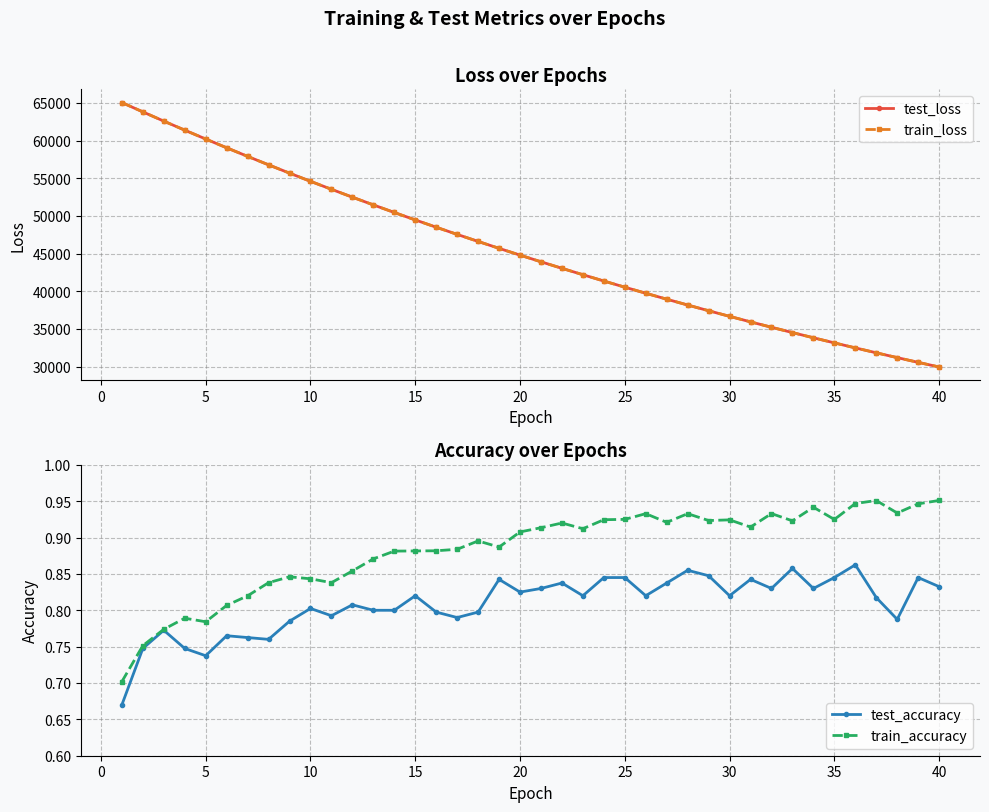

At which label does train_loss reach its minimum?

40